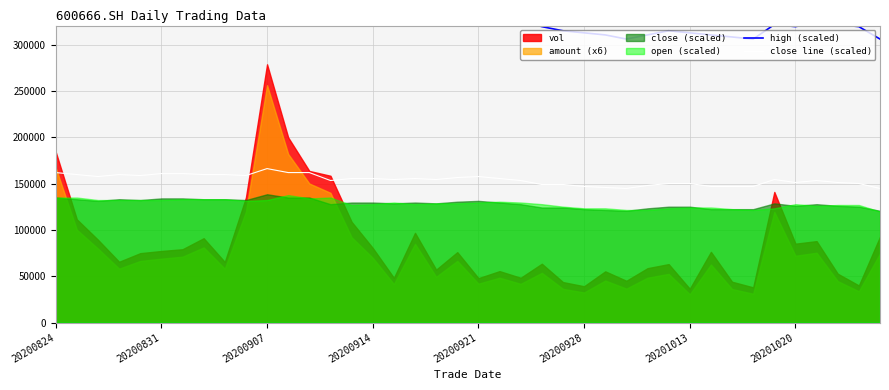

The high (scaled) series shows 323889.5 at 18. True or false?

True